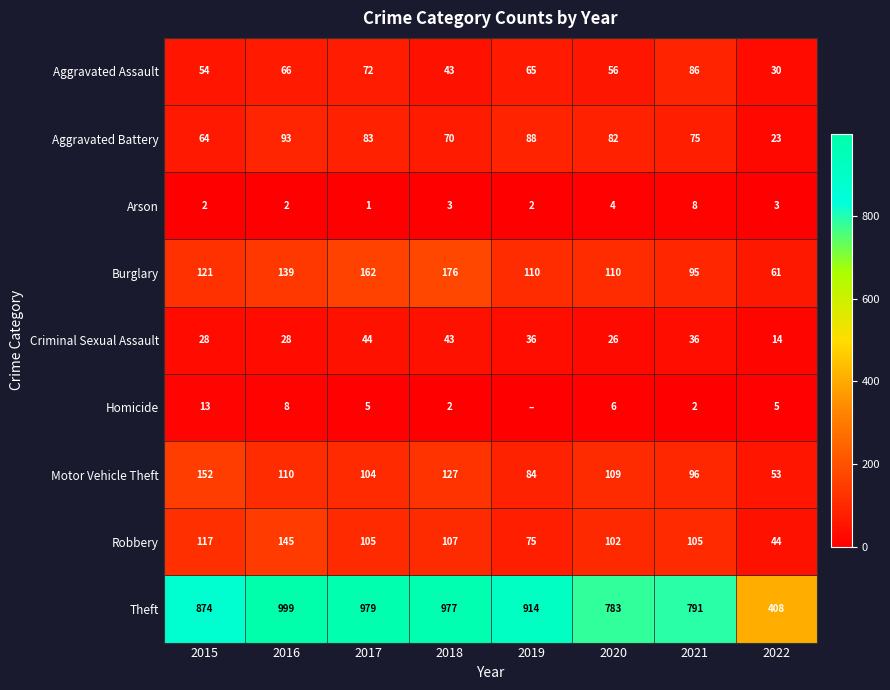

What is the minimum value for Theft?

408